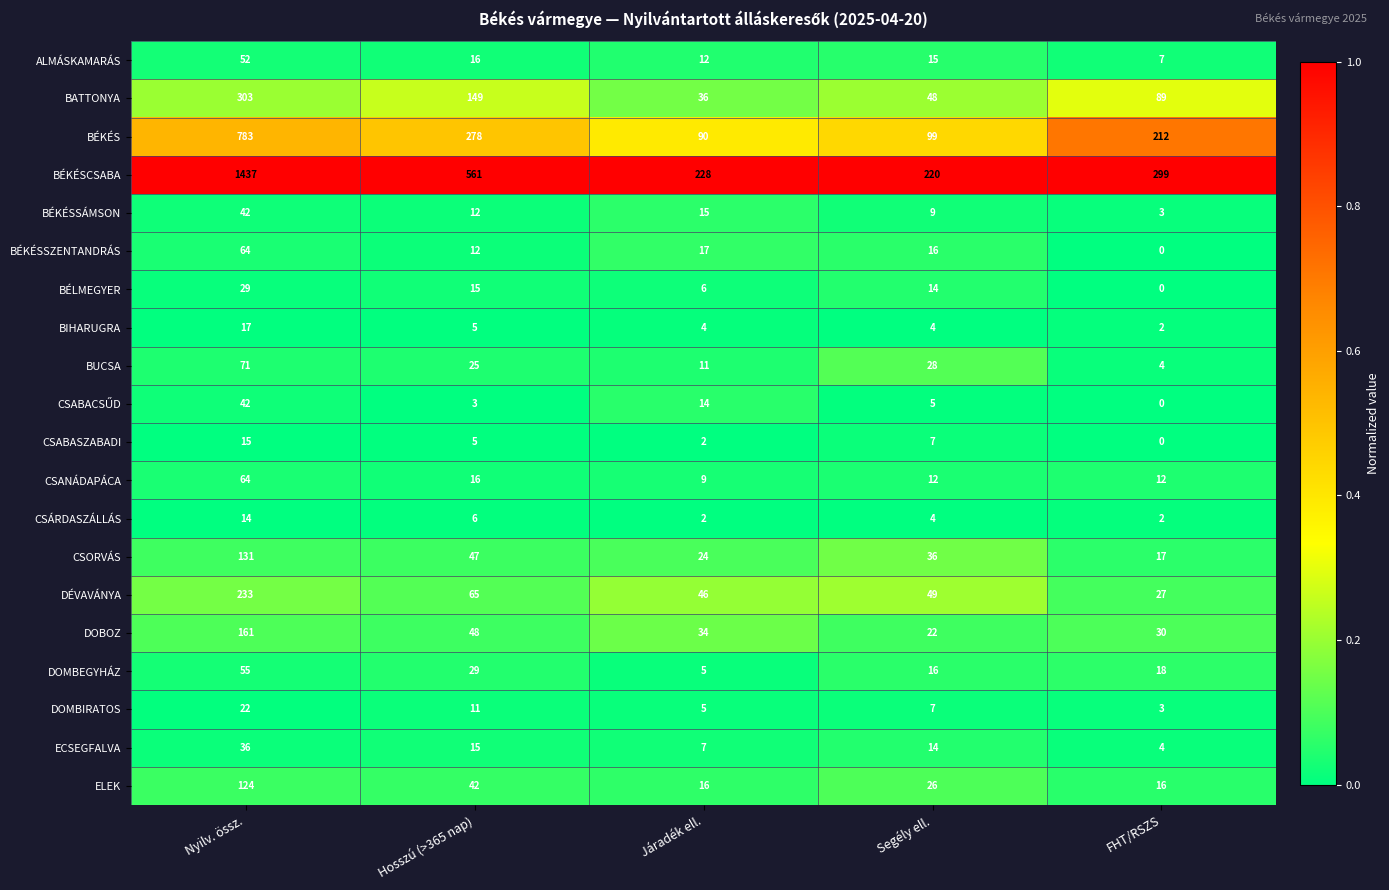

At which category is the sum across all series the highest?

Nyilv. össz.